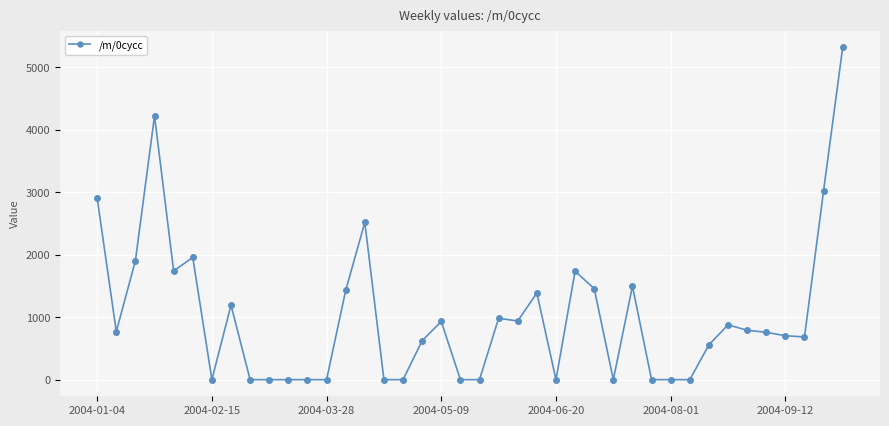

What is the average value?

1023.3